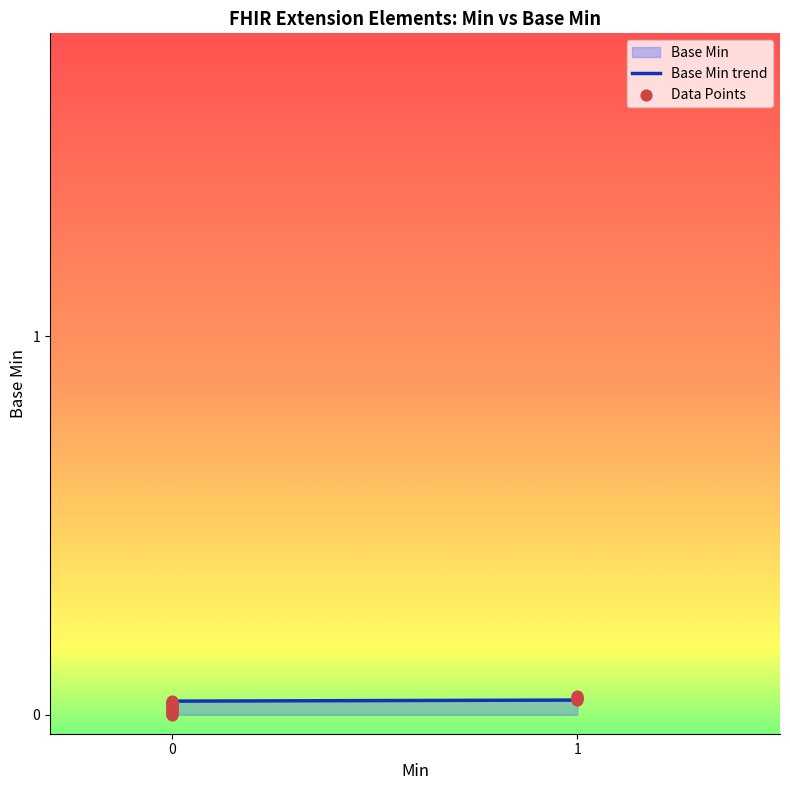

Which series has the largest total across all categories?

Base Min trend